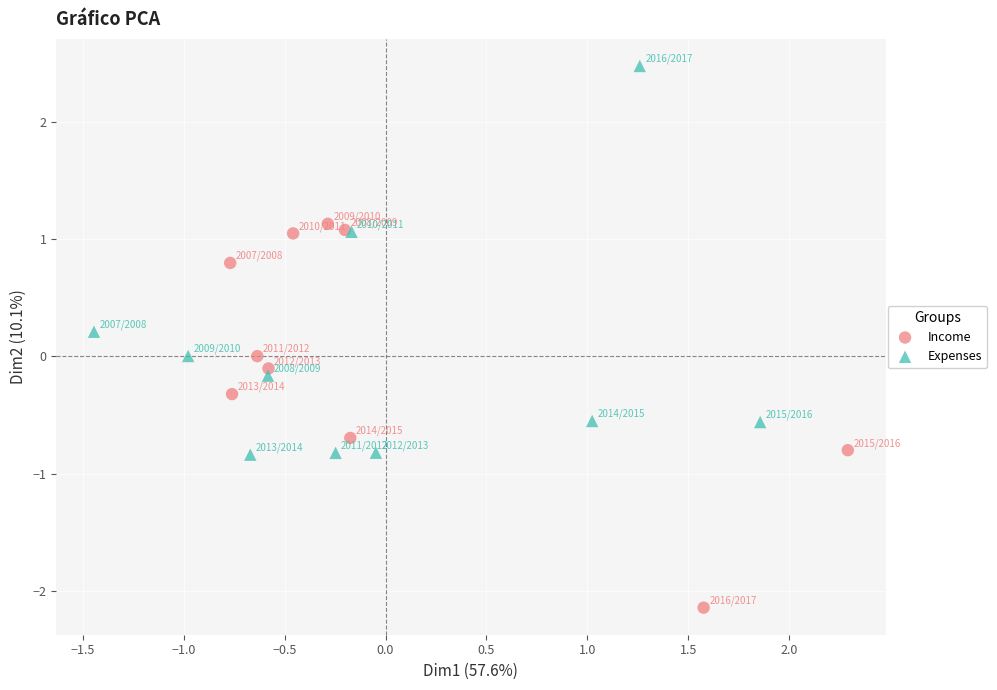

Which series reaches the minimum Y coordinate?

Income